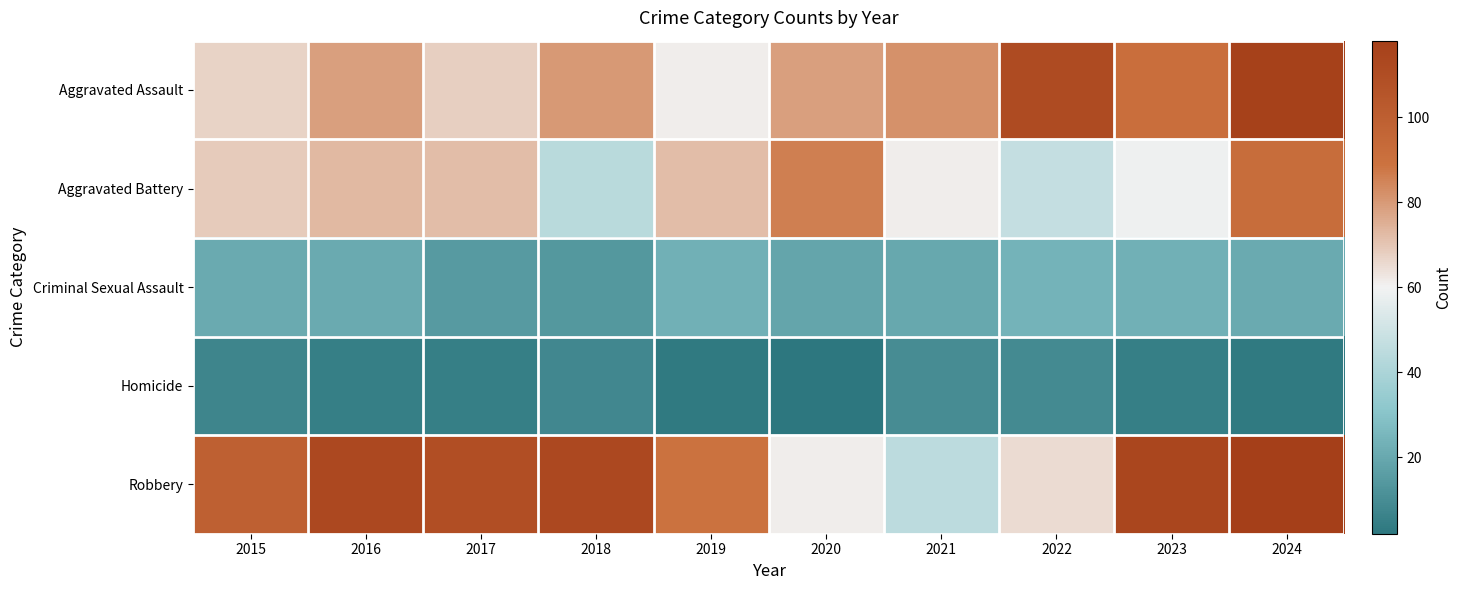

Between 2018 and 2019, which series saw the biggest shift?

Aggravated Battery